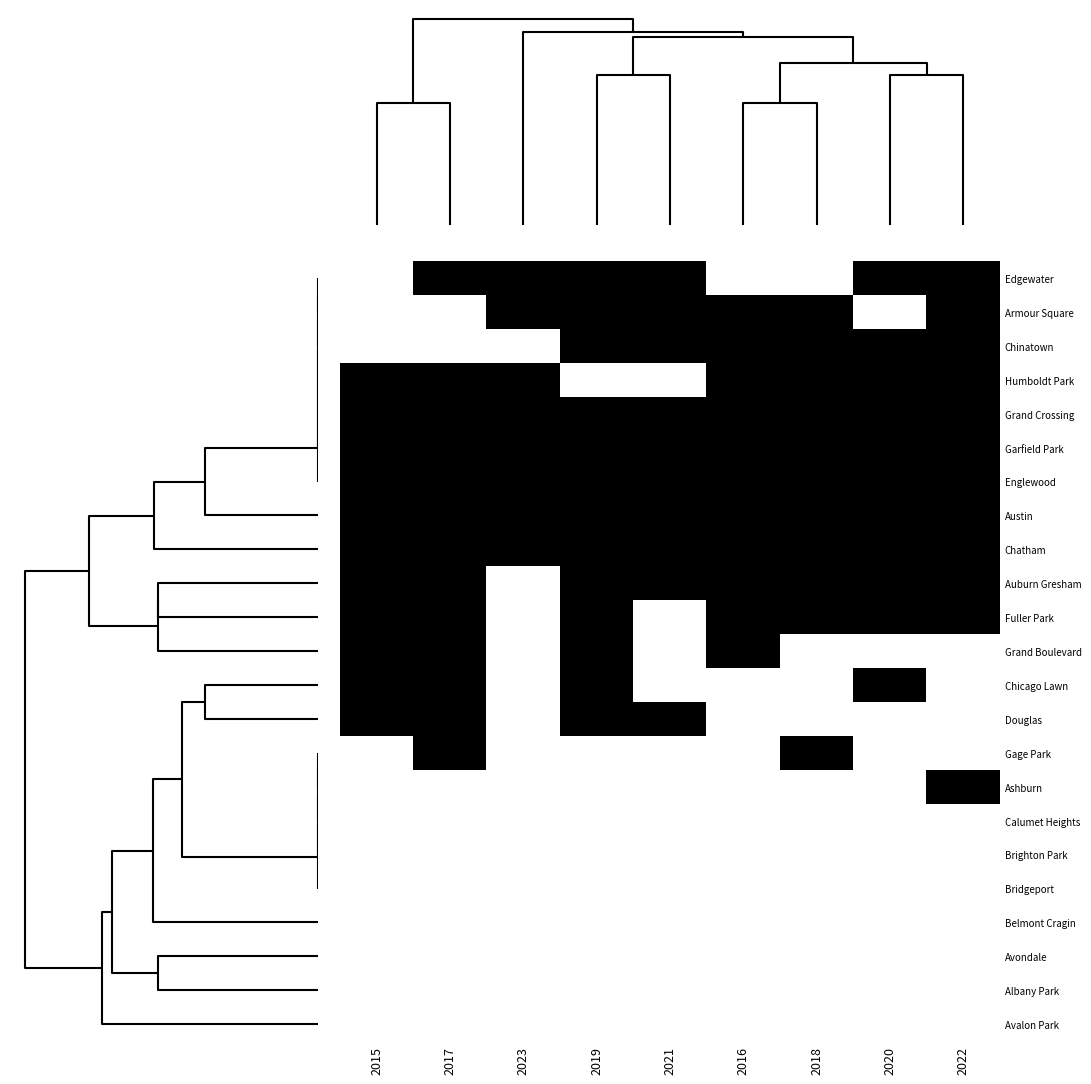

Which series has the largest range (max minus min)?

Edgewater